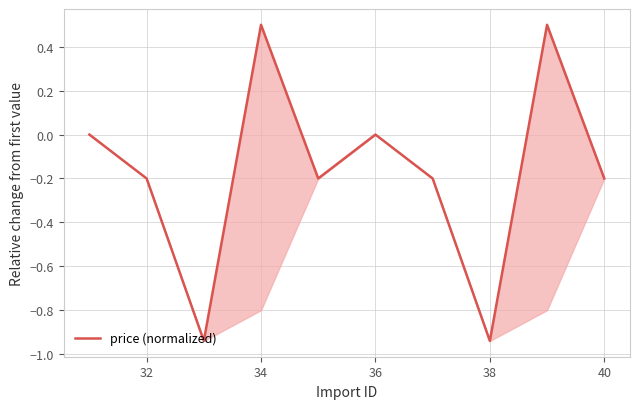

Is this an area chart (filled region under the line)?

No